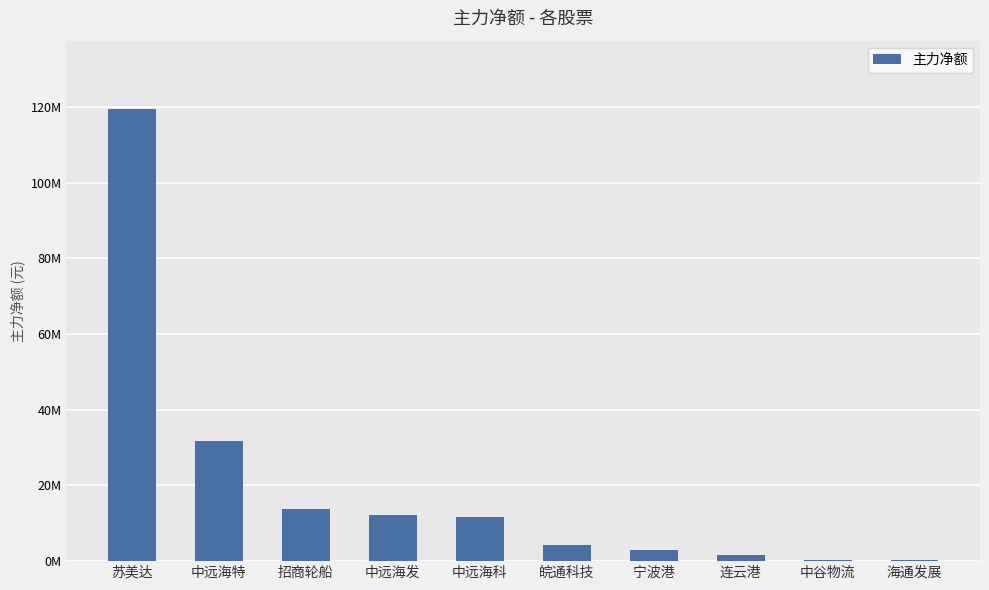

At which category does the chart reach its minimum across all series?

海通发展